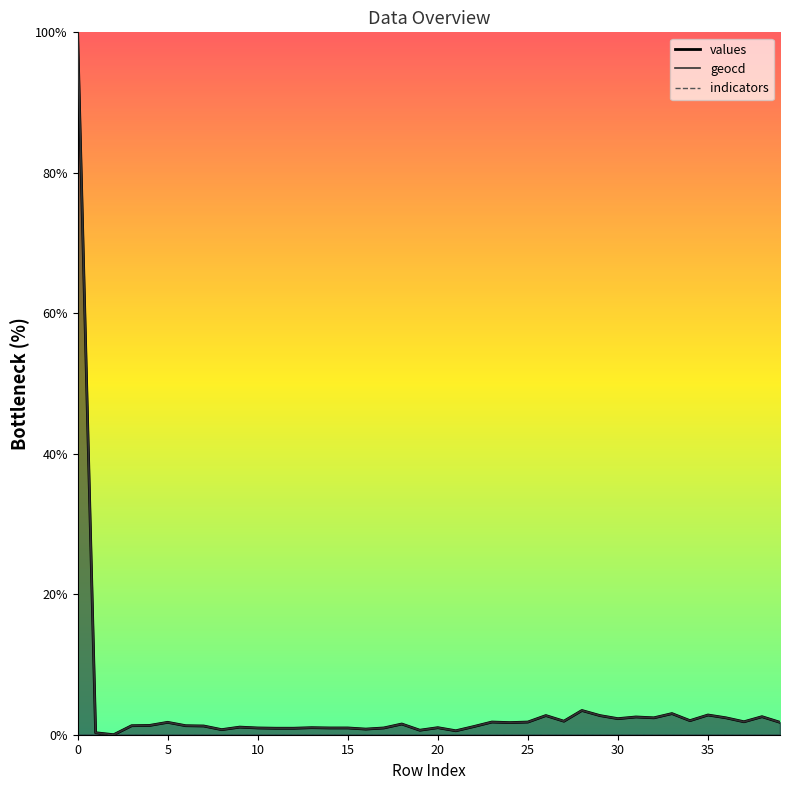

Reading right to left, extract all data points from this chart.

values: 1.8	2.6	1.8	2.4	2.8	2.0	3.0	2.4	2.5	2.3	2.7	3.5	1.9	2.7	1.8	1.7	1.8	1.2	0.6	1.0	0.6	1.5	1.0	0.8	1.0	1.0	1.0	0.9	0.9	1.0	1.1	0.7	1.2	1.3	1.8	1.3	1.3	0.0	0.3	100.0
geocd: 1.8	2.6	1.8	2.4	2.8	2.0	3.0	2.4	2.5	2.3	2.7	3.5	1.9	2.7	1.8	1.7	1.8	1.2	0.6	1.0	0.6	1.5	1.0	0.8	1.0	1.0	1.0	0.9	0.9	1.0	1.1	0.7	1.2	1.3	1.8	1.3	1.3	0.0	0.3	100.0